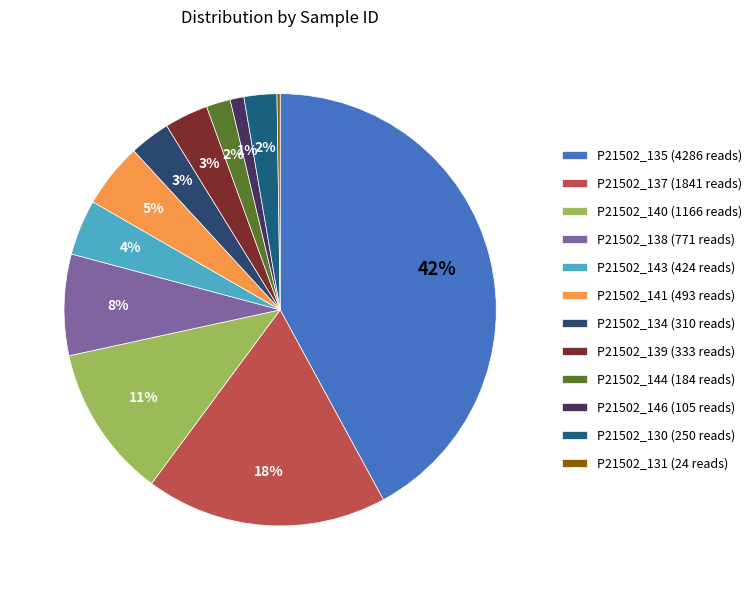

Count the number of slices in the pie.

12